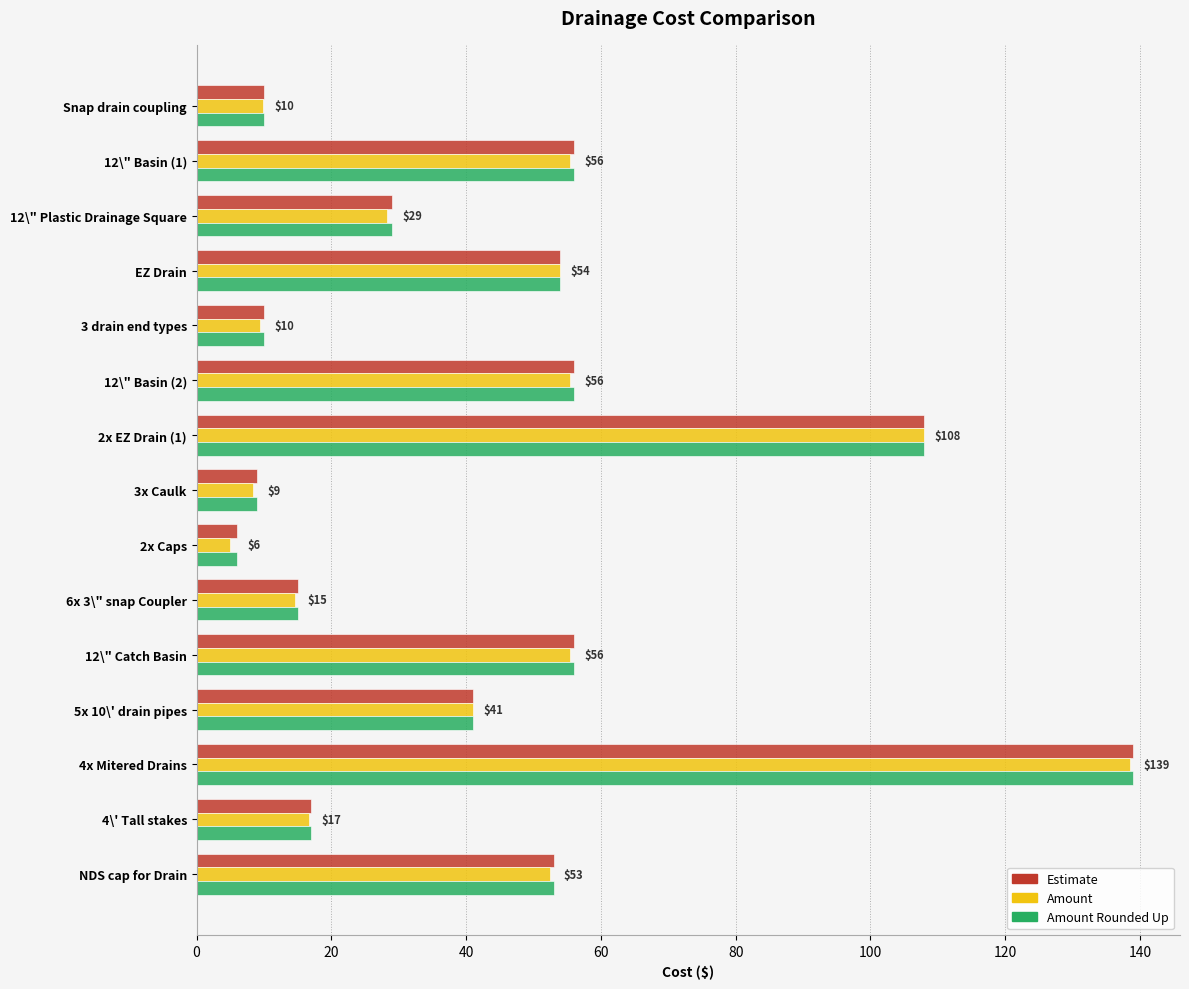

What is the spread (max minus min) of values at 3x Caulk?

0.6